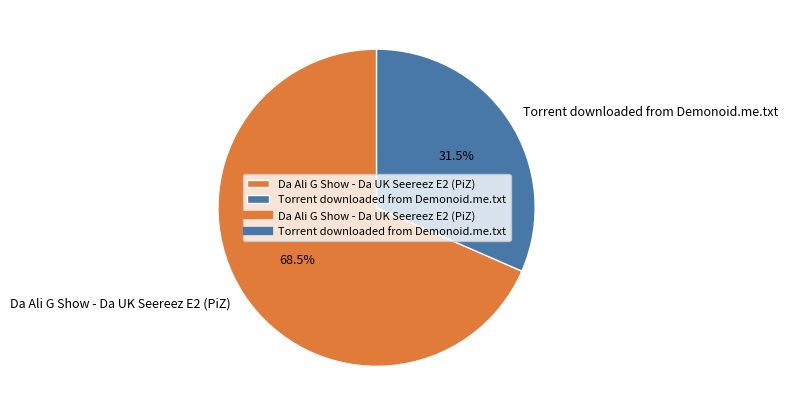

To the nearest percent, what is the combined percentage of Da Ali G Show - Da UK Seereez E2 (PiZ) and Torrent downloaded from Demonoid.me.txt?

100%